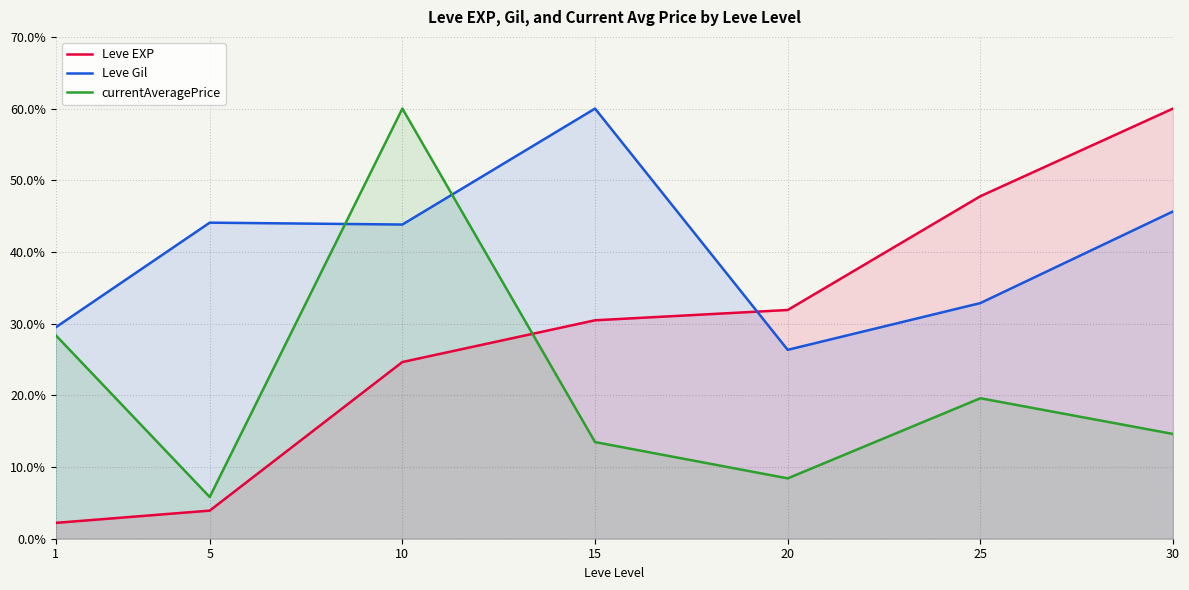

How many times do currentAveragePrice and Leve Gil cross each other?

2